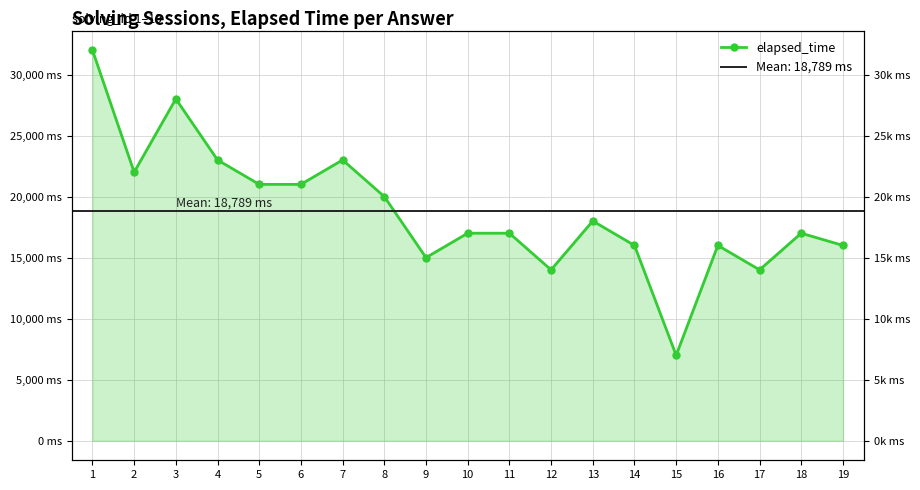

List the labels in order of value, largest first.

1, 3, 4, 7, 2, 5, 6, 8, 13, 10, 11, 18, 14, 16, 19, 9, 12, 17, 15